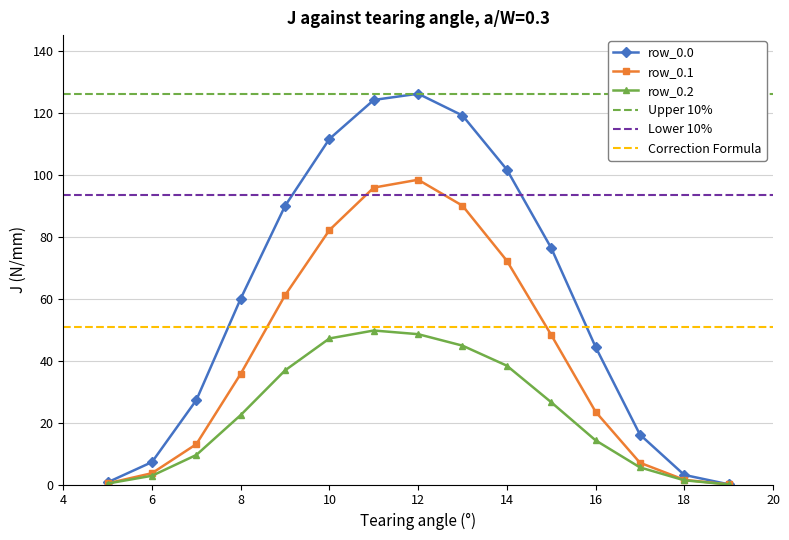

What is the sum of the row_0.1 values at 10 and 1?

82.2